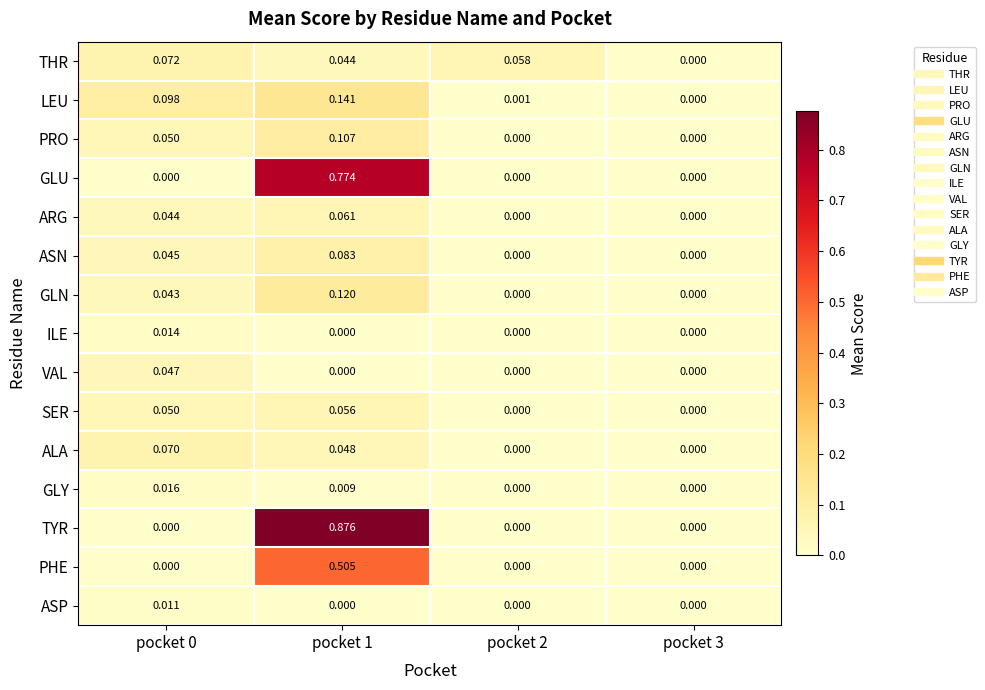

Is the value of ALA at pocket 0 greater than the value of LEU at pocket 2?

Yes